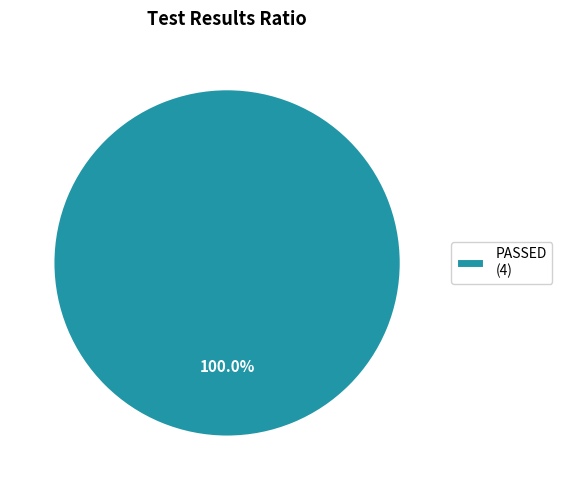

Is there any slice that represents more than half of the pie?

Yes